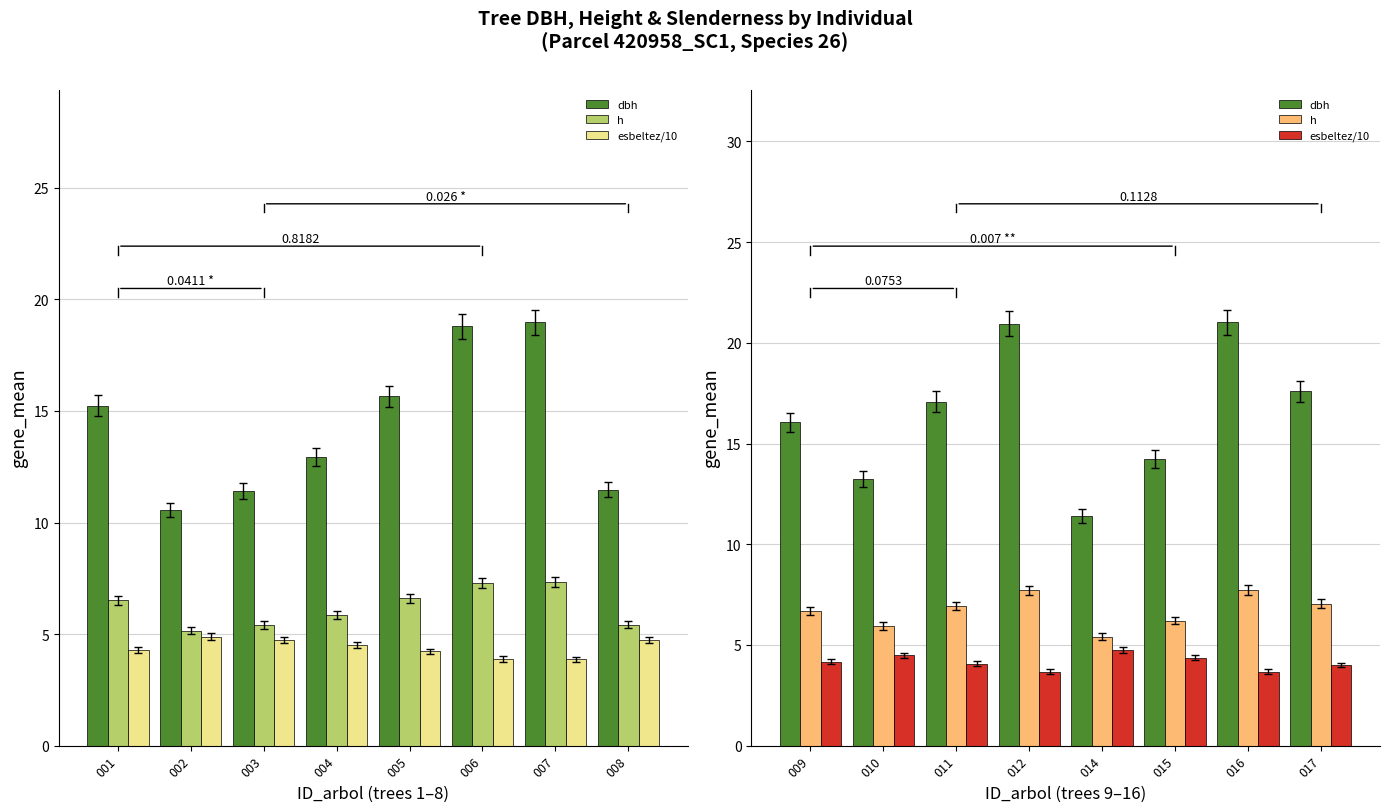

The value of dbh at 015 is 7.9. True or false?

False